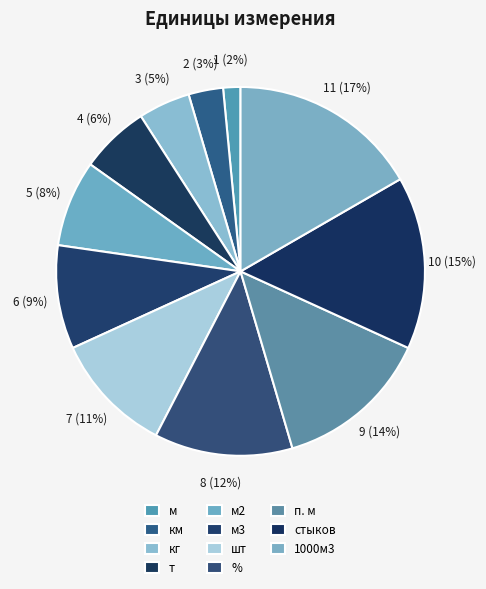

What is the largest slice in the pie chart?

1000м3